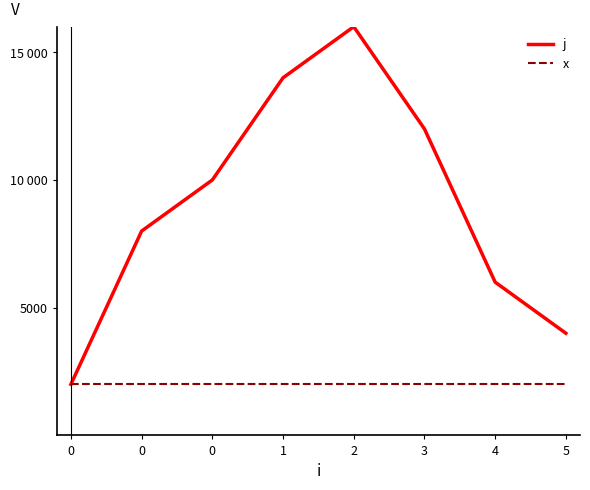

Does the chart display data point markers on the line(s)?

No